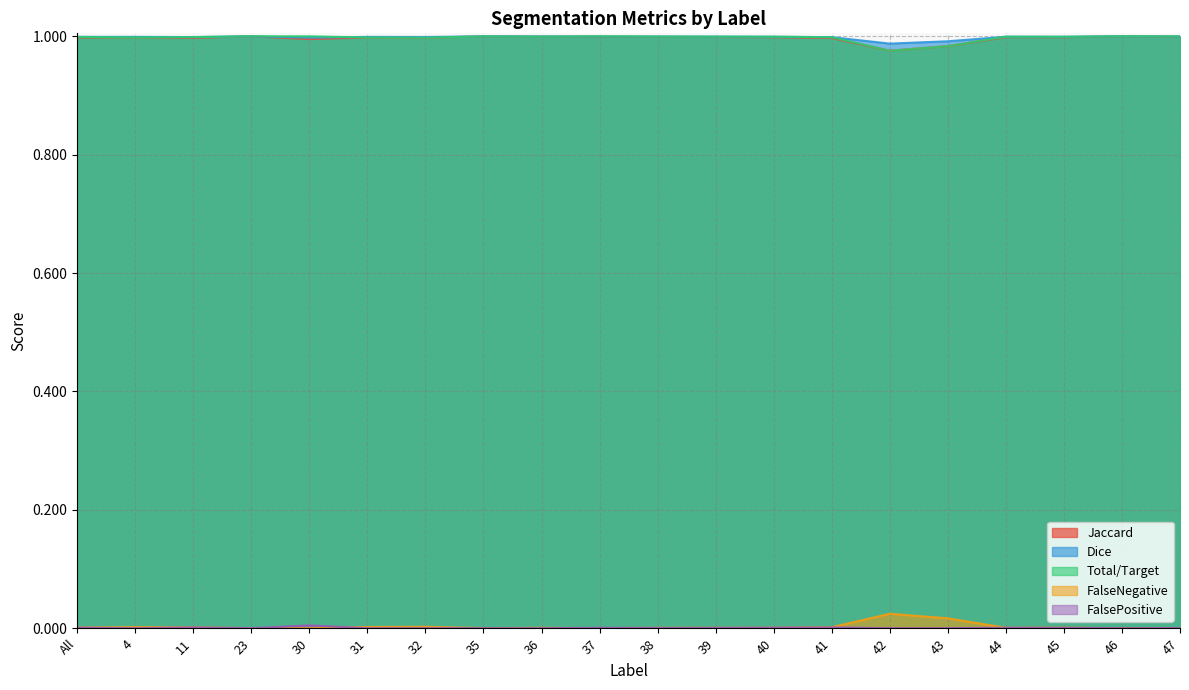

Reading right to left, extract all data points from this chart.

Jaccard: 1.0	1.0	1.0	1.0	1.0	1.0	1.0	1.0	1.0	1.0	1.0	1.0	1.0	1.0	1.0	1.0	1.0	1.0	1.0	1.0
Dice: 1.0	1.0	1.0	1.0	1.0	1.0	1.0	1.0	1.0	1.0	1.0	1.0	1.0	1.0	1.0	1.0	1.0	1.0	1.0	1.0
Total/Target: 1.0	1.0	1.0	1.0	1.0	1.0	1.0	1.0	1.0	1.0	1.0	1.0	1.0	1.0	1.0	1.0	1.0	1.0	1.0	1.0
FalseNegative: 0.0	0.0	0.0	0.0	0.0	0.0	0.0	0.0	0.0	0.0	0.0	0.0	0.0	0.0	0.0	0.0	0.0	0.0	0.0	0.0
FalsePositive: 0.0	0.0	0.0	0.0	0.0	0.0	0.0	0.0	0.0	0.0	0.0	0.0	0.0	0.0	0.0	0.0	0.0	0.0	0.0	0.0